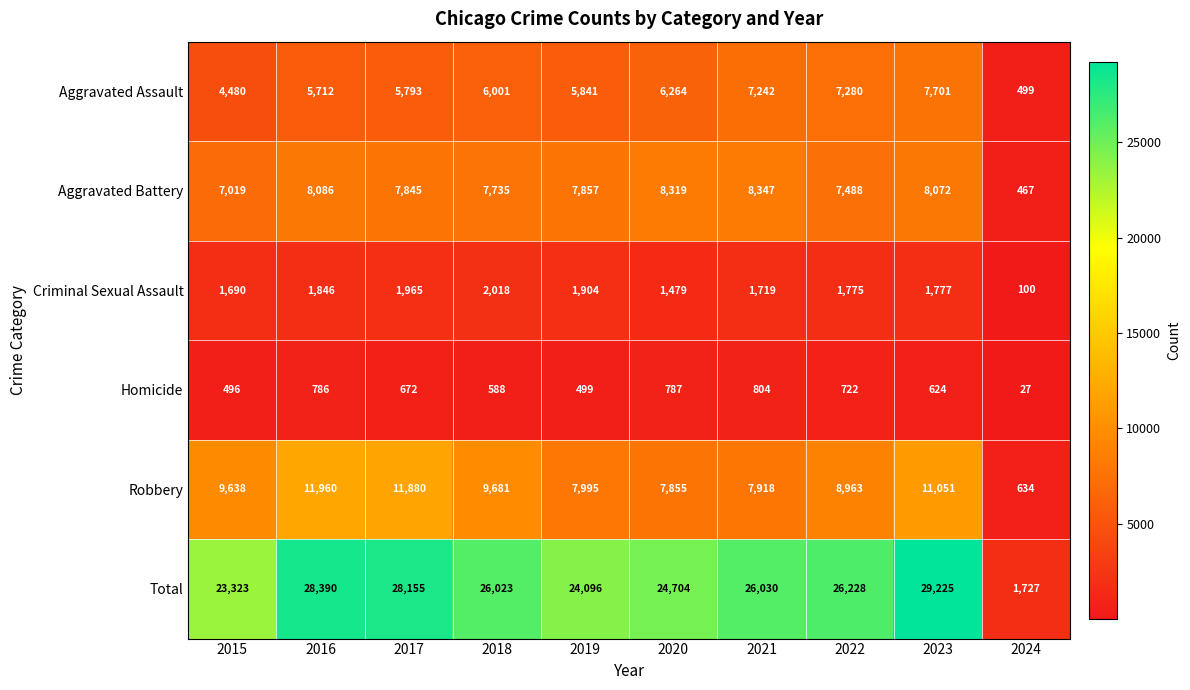

Which series has the largest range (max minus min)?

Total